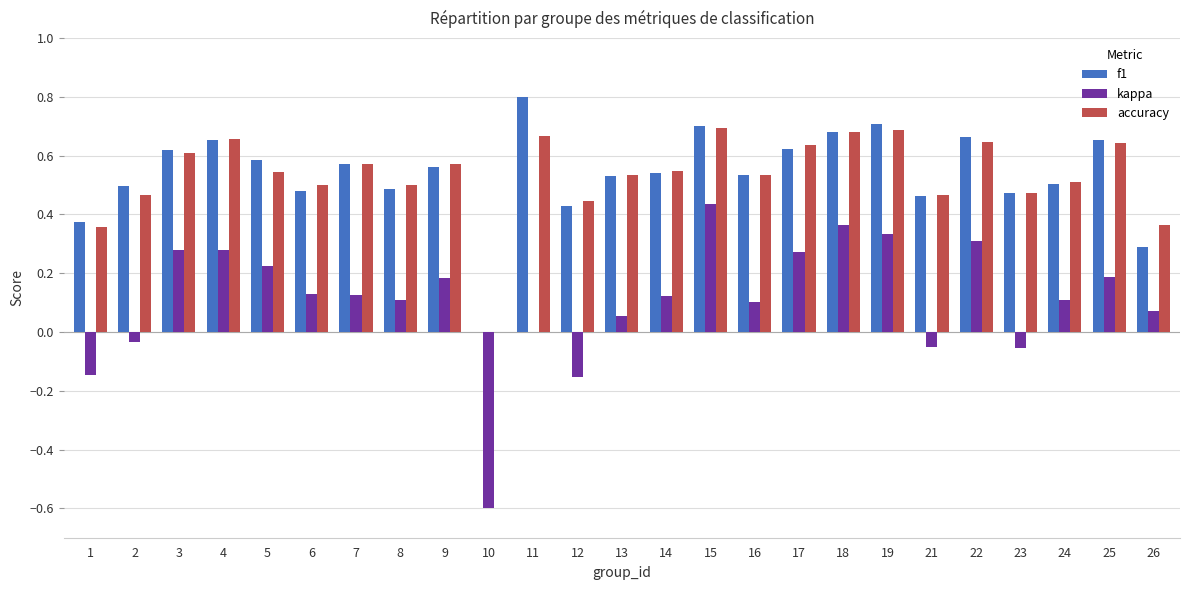

At which category does the chart reach its peak across all series?

11